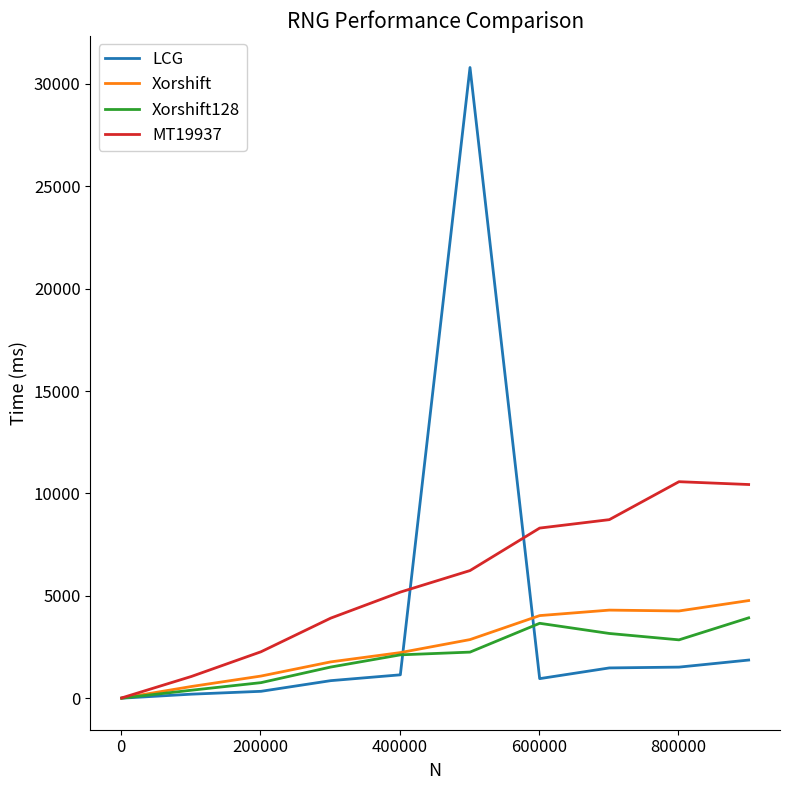

Does the chart display data point markers on the line(s)?

No